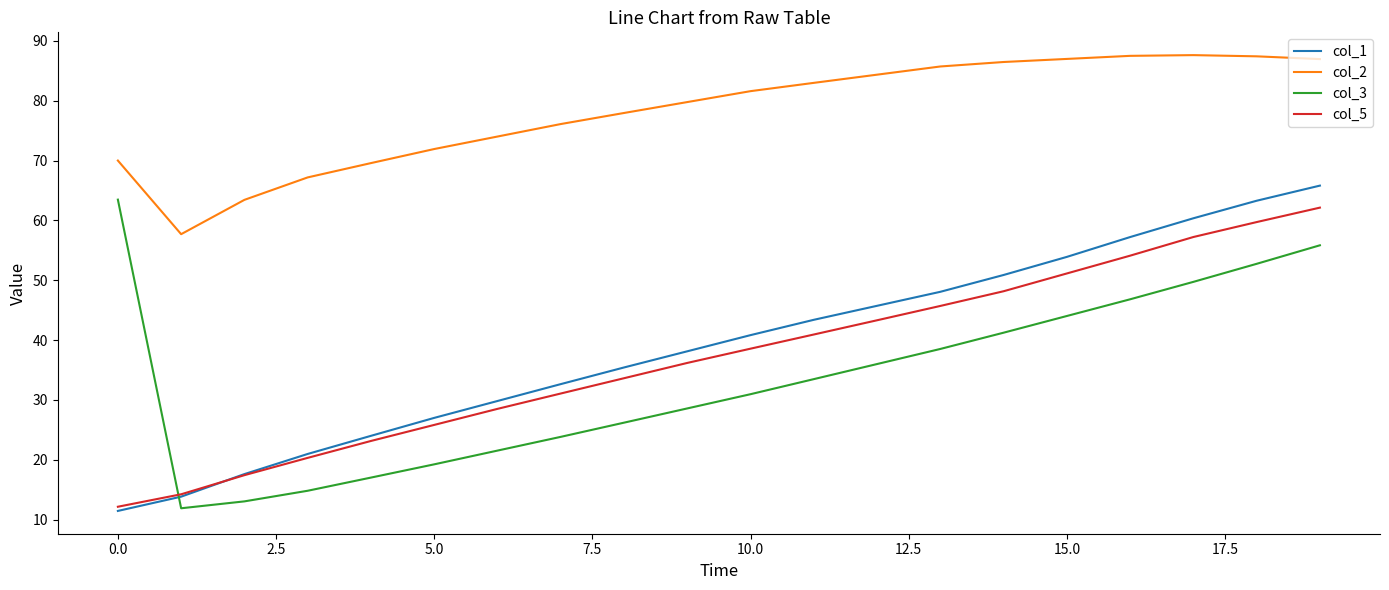

True or false: col_2 and col_3 cross at least once.

False